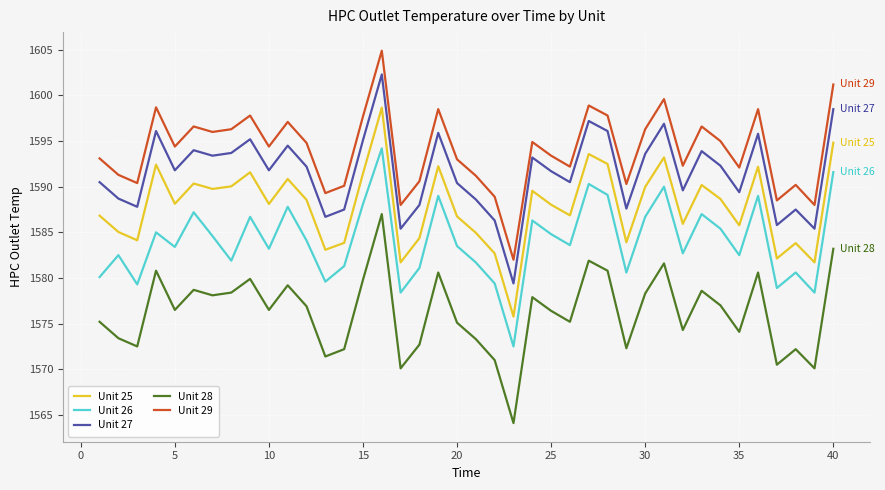

Rank the series by their maximum value, from highest to lowest.

Unit 29, Unit 27, Unit 25, Unit 26, Unit 28